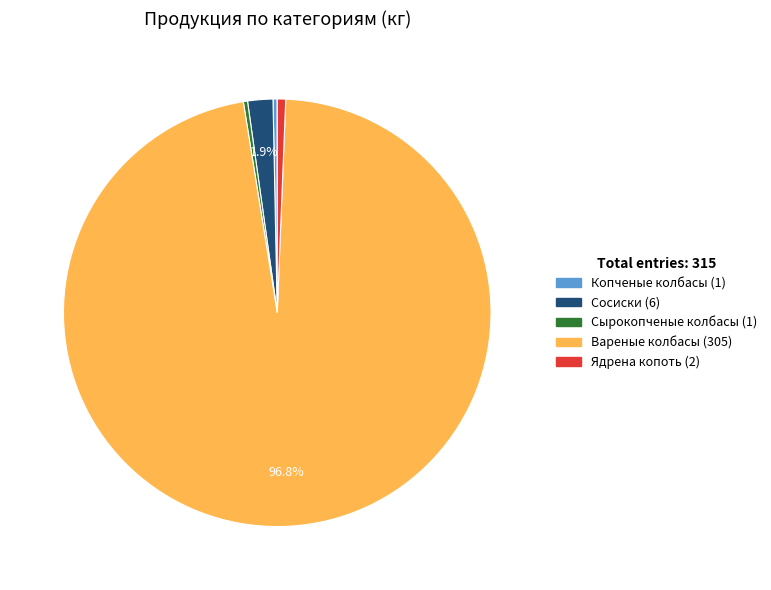

Which slice is the largest?

Вареные колбасы